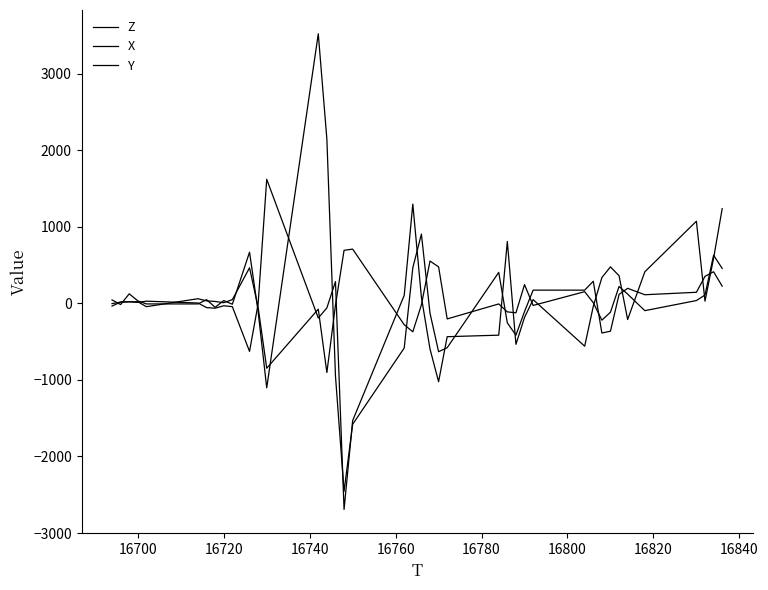

Is this an area chart (filled region under the line)?

No